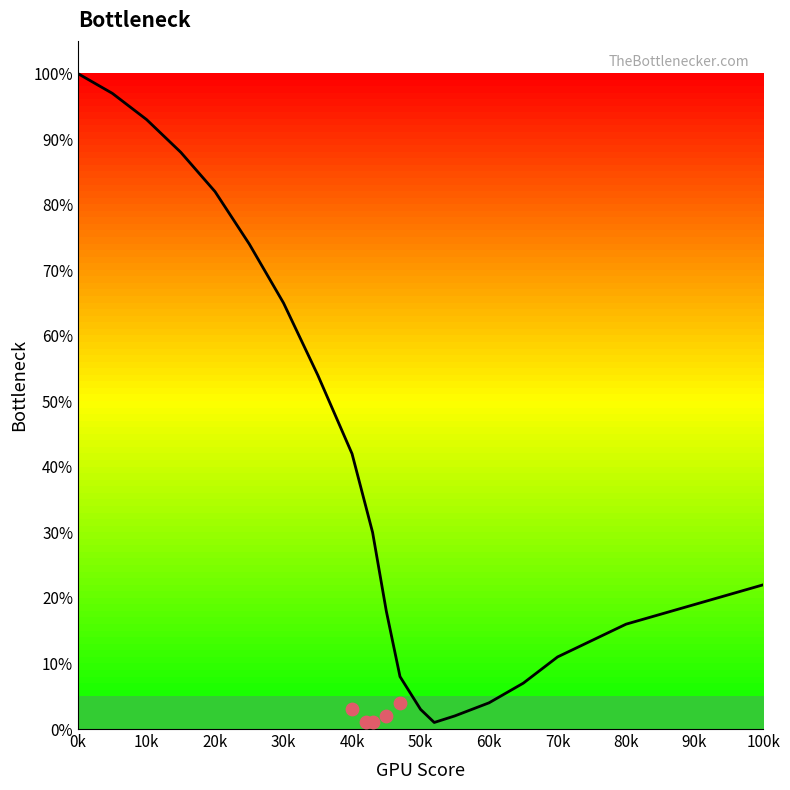

Between 100k and 60k, which is larger?

100k